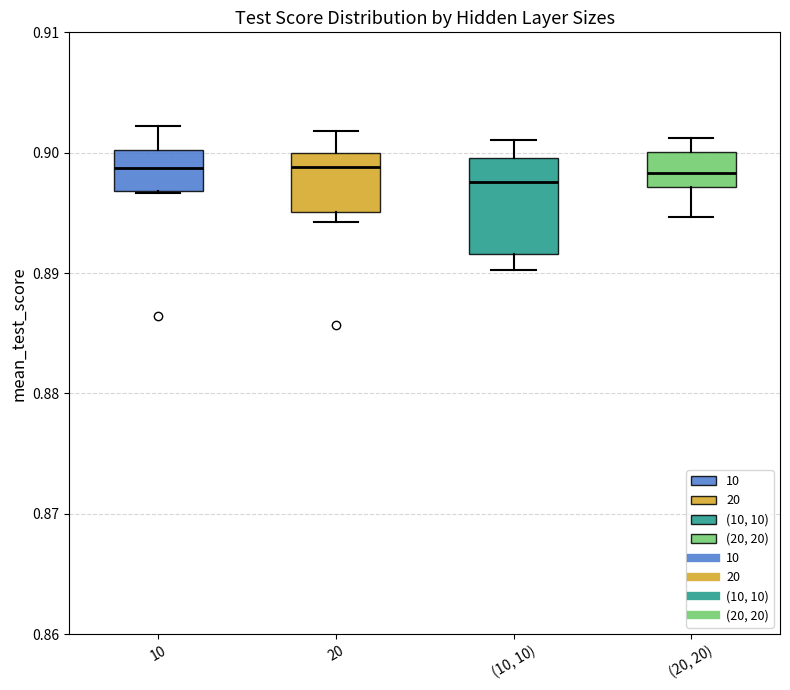

Where does the median line of the box for 20 sit on the y-axis? The values are not printed on the chart, so give them approximately, as read against the axis.

0.899